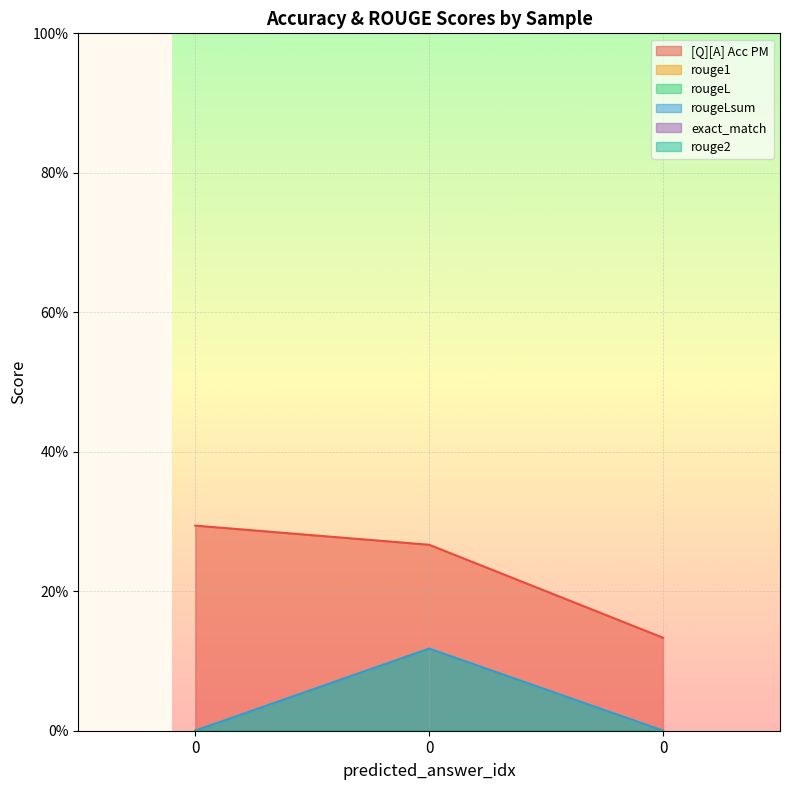

Does the chart display data point markers on the line(s)?

No